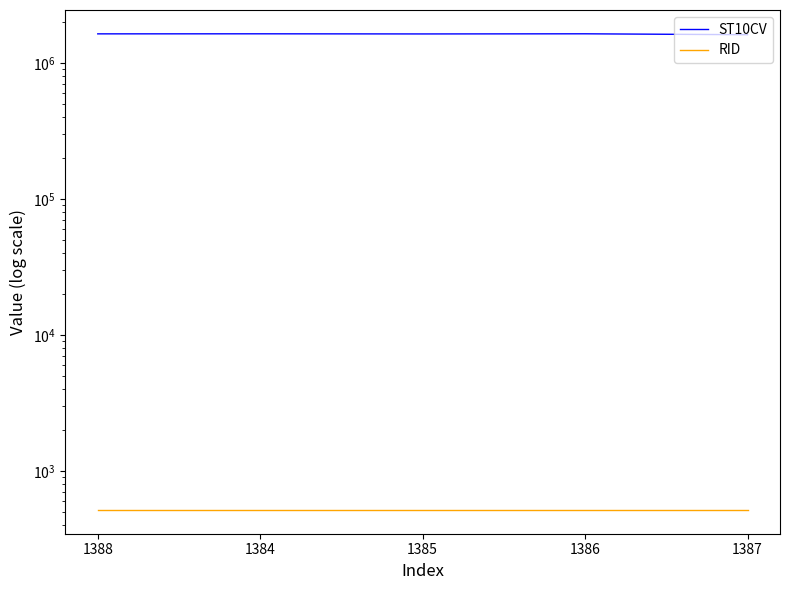

Where does the ST10CV series first go above 1636690?

1384